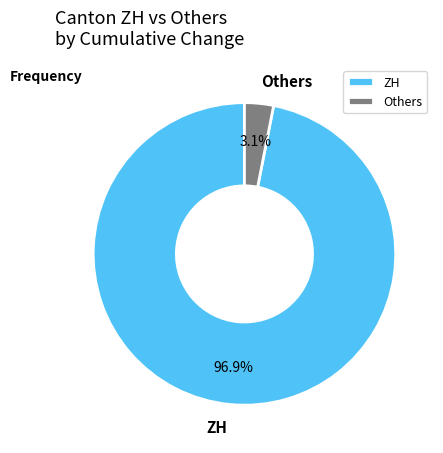

How much of the chart is everything except Others?

96.9%